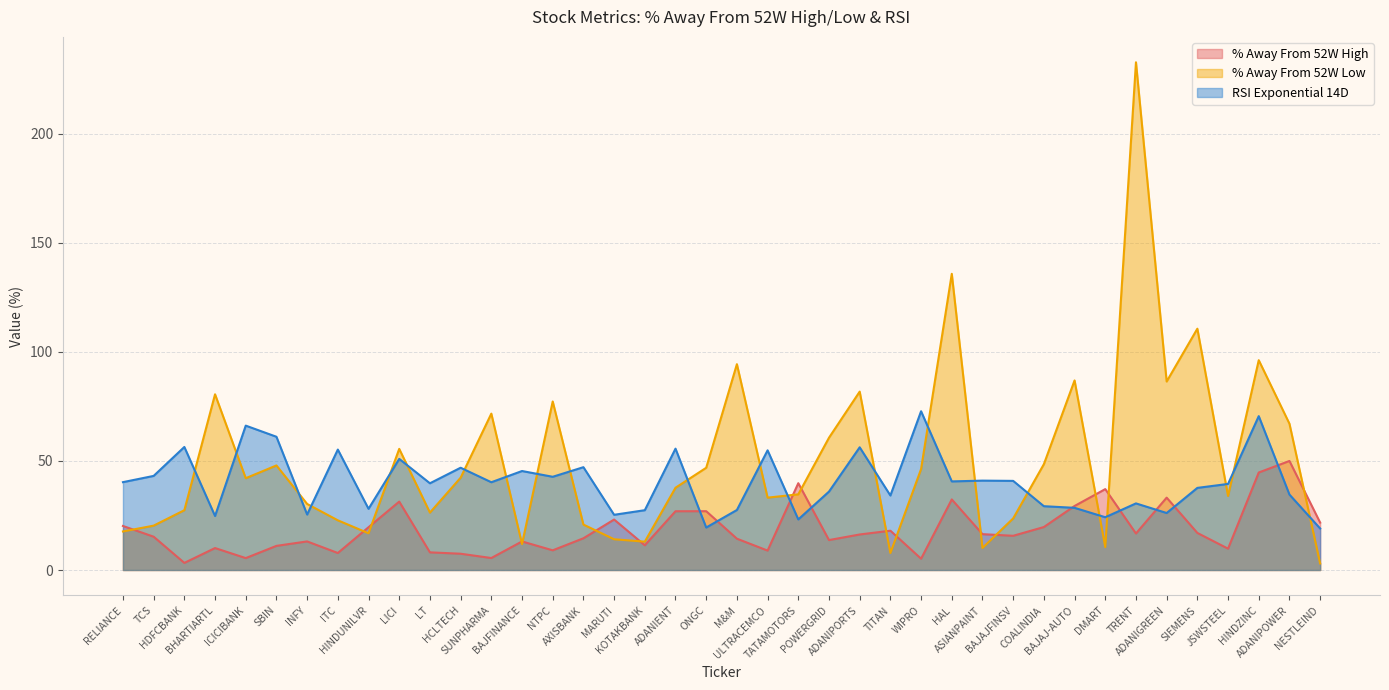

Is it true that % Away From 52W High equals 19.6 at HINDUNILVR?

True